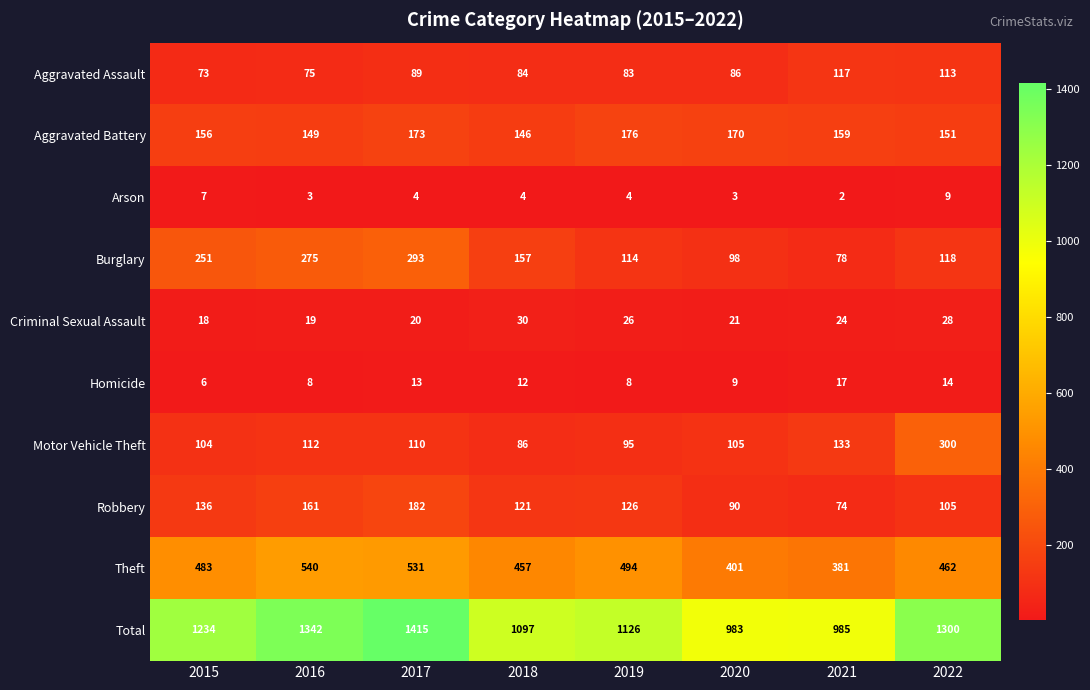

Rank the categories by Motor Vehicle Theft value from highest to lowest.

2022, 2021, 2016, 2017, 2020, 2015, 2019, 2018